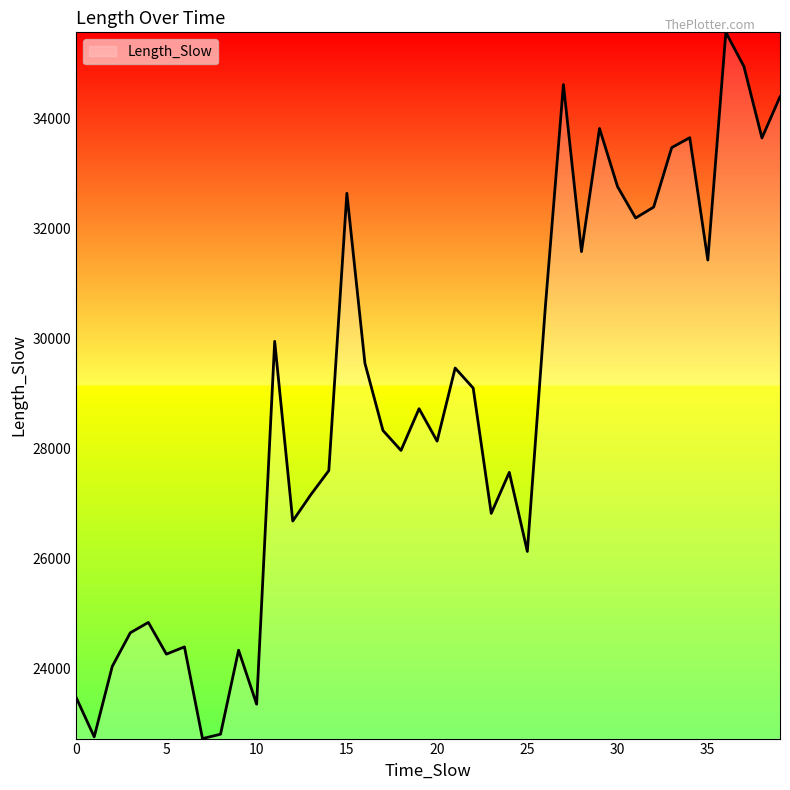

What is the difference between the maximum and minimum values?

12836.7